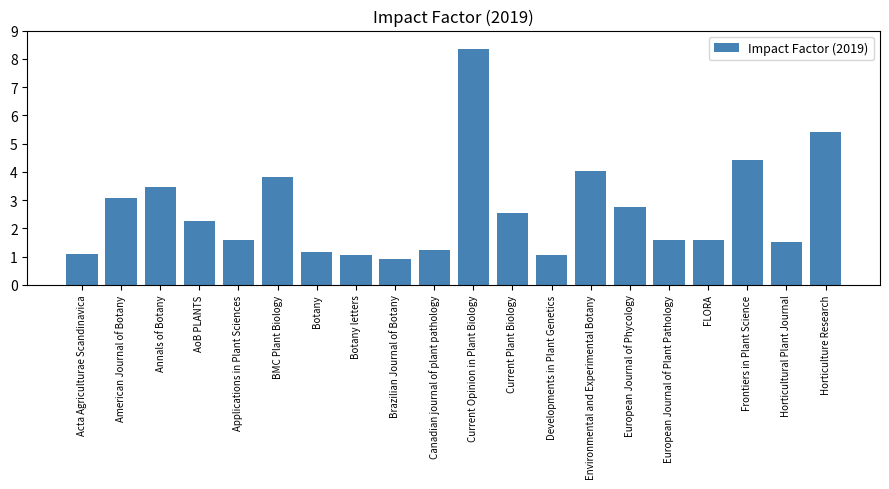

What position from the left is Applications in Plant Sciences?

5